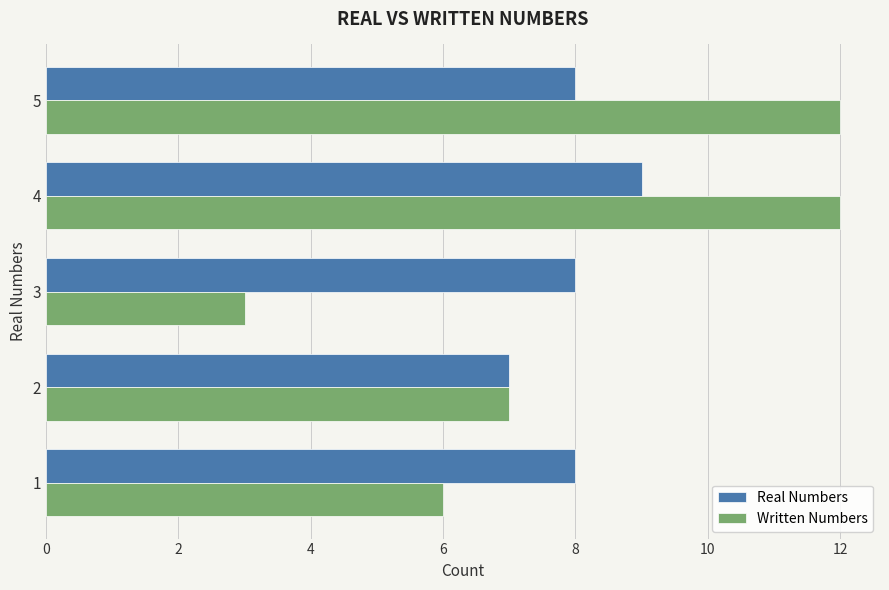

Rank the series by their maximum value, from lowest to highest.

Real Numbers, Written Numbers